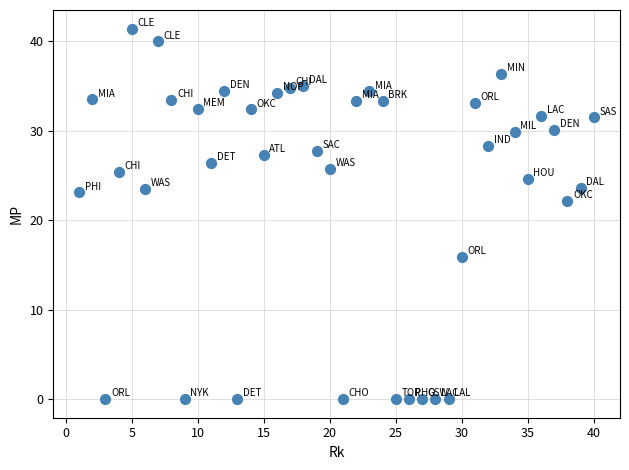

What is the range of X values (max minus min)?

39.0